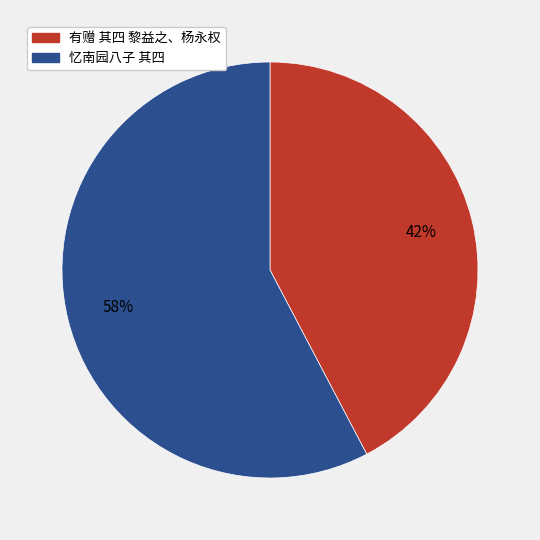

Does any single category account for the majority?

Yes